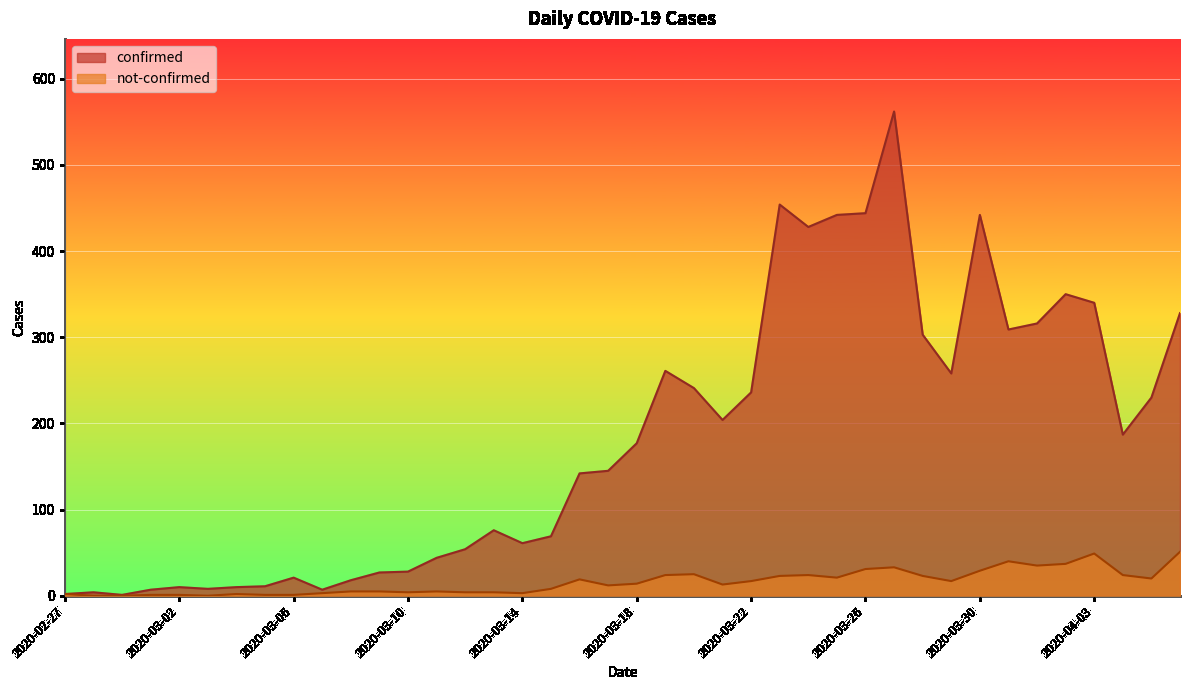

Which series has the widest spread of values?

confirmed